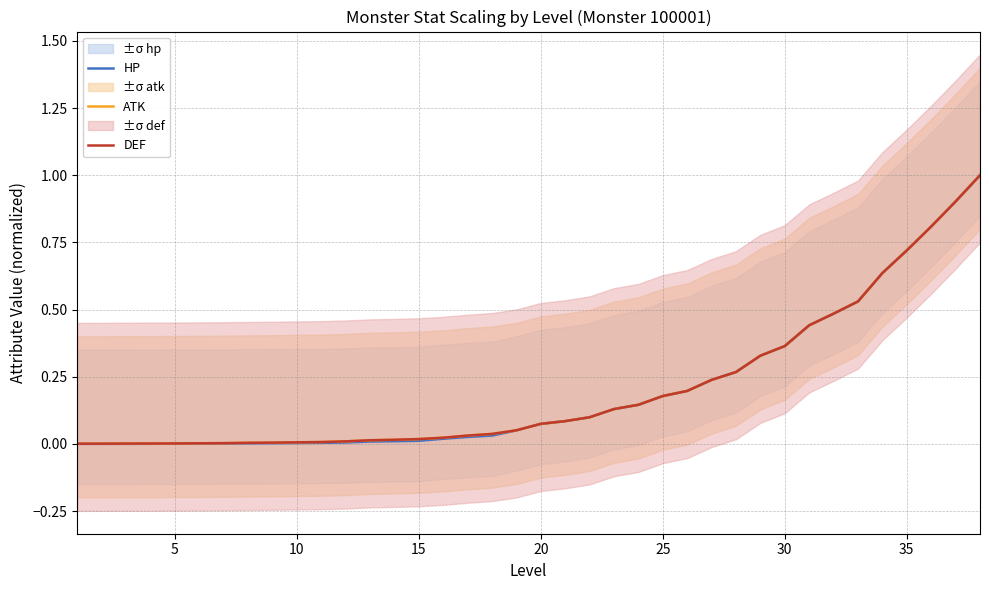

Is it true that HP equals 0.2 at 25?

True